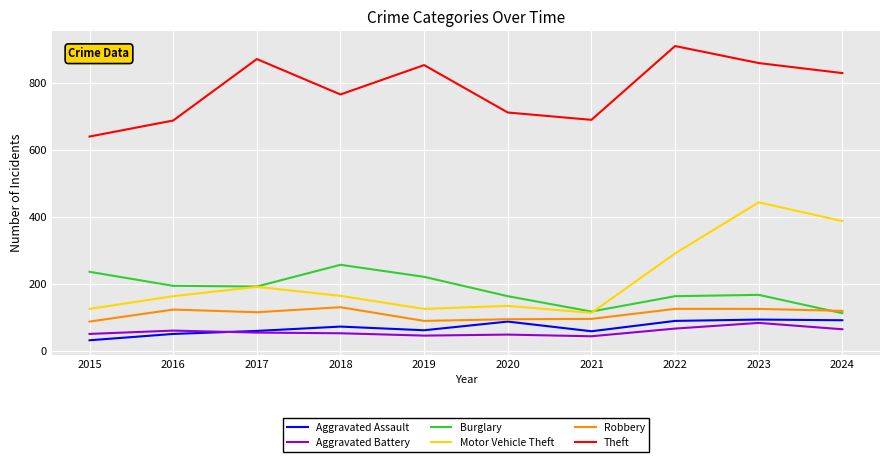

The value of Motor Vehicle Theft at 2022 is 439. True or false?

False